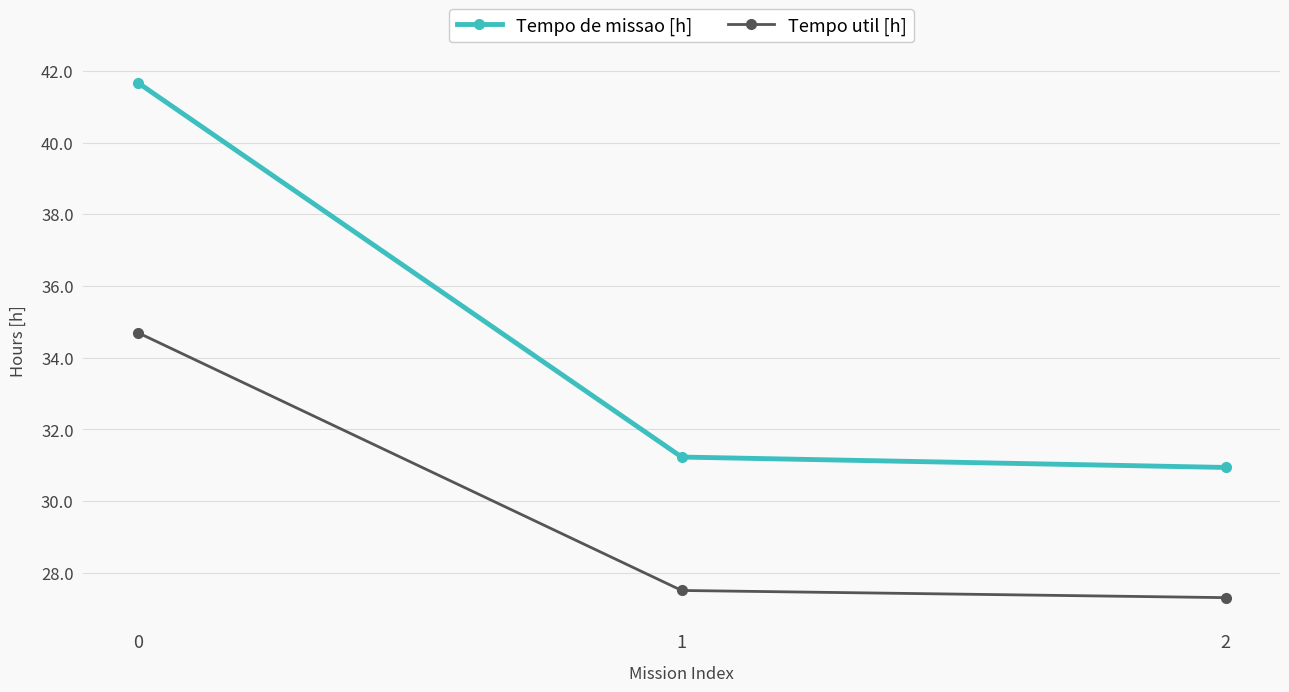

At 0, list the series in order from largest to smallest.

Tempo de missao [h], Tempo util [h]